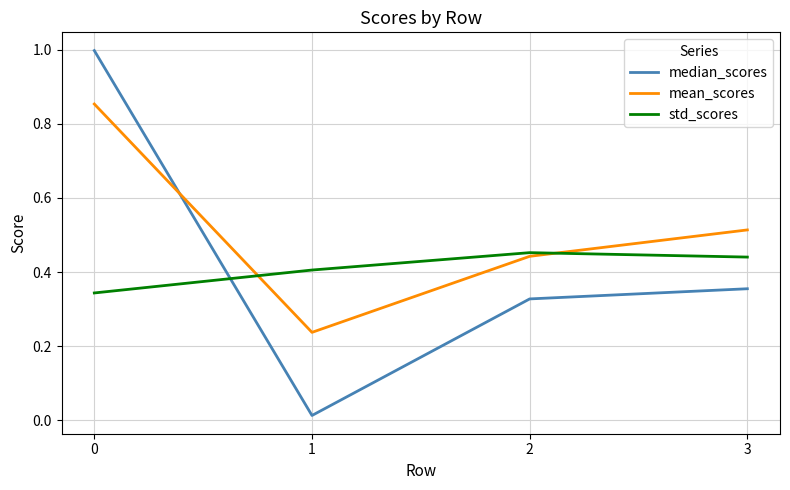

Which series has the largest total across all categories?

mean_scores